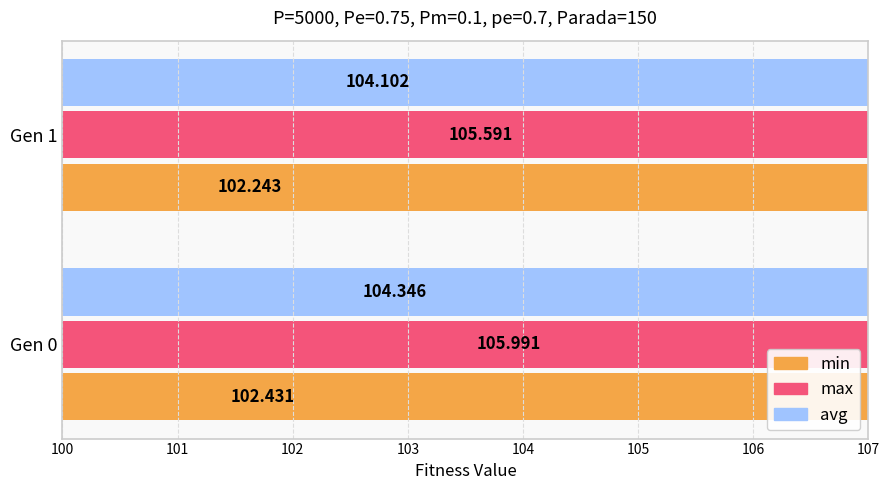

Which has a higher value, Gen 1 or Gen 0?

Gen 0